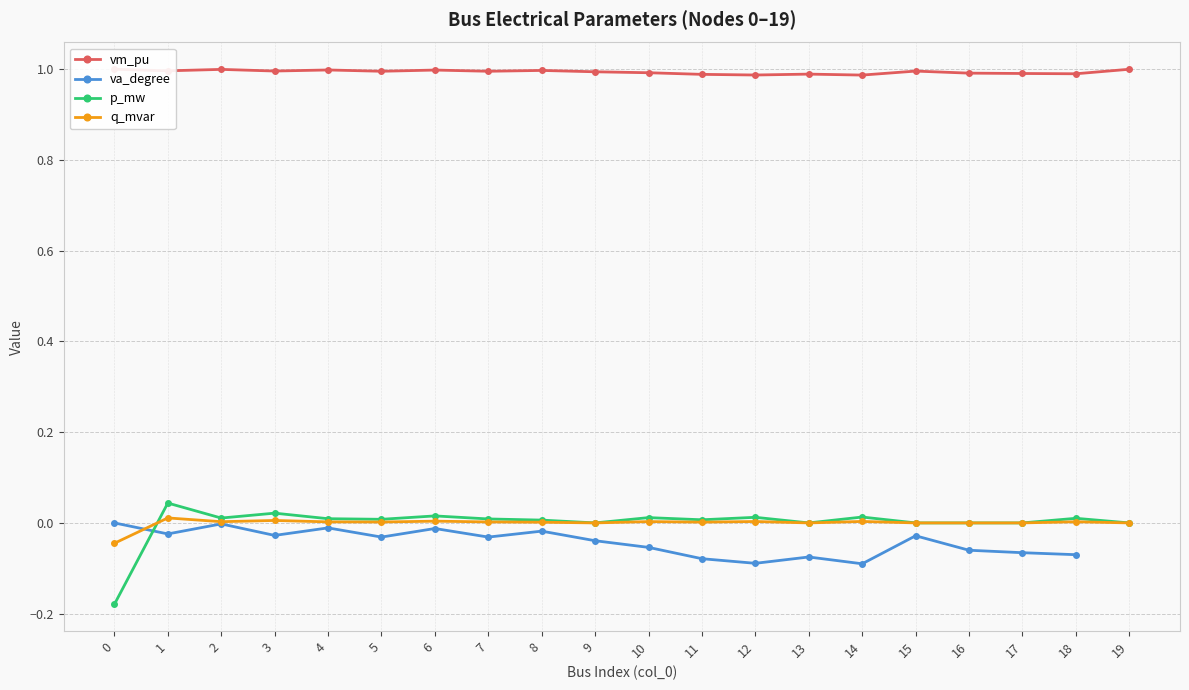

The q_mvar series shows 0.0 at 12. True or false?

True